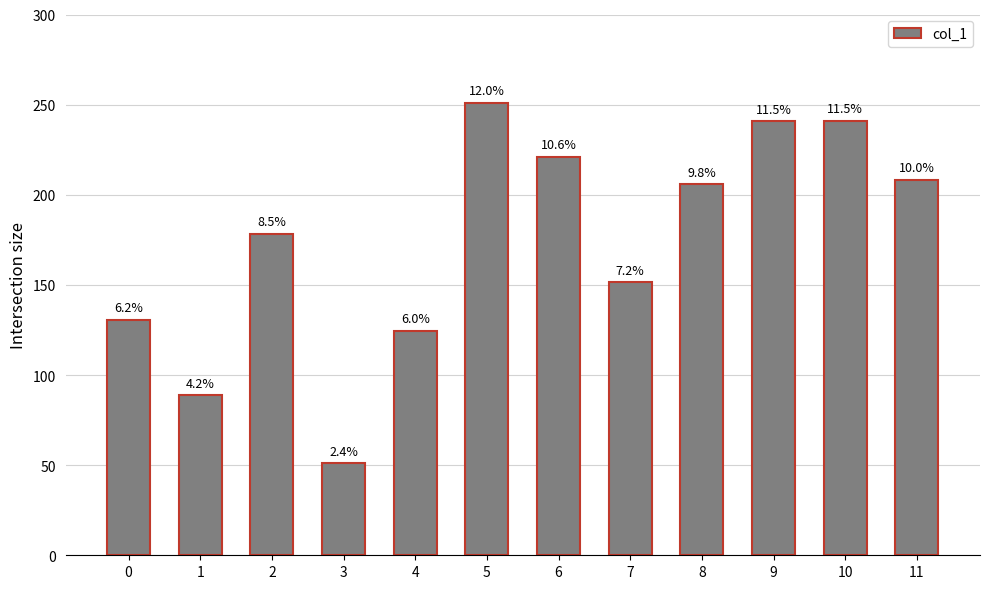

How many bars are there in total?

12